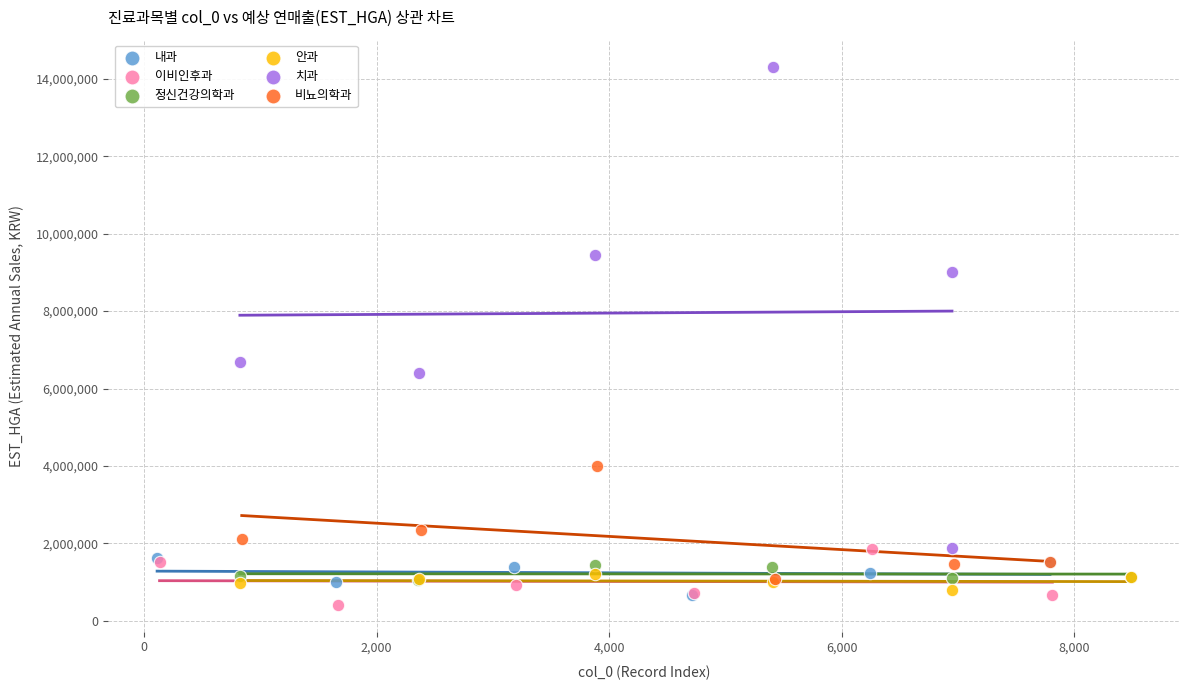

Which series has the largest Y range (max minus min)?

치과